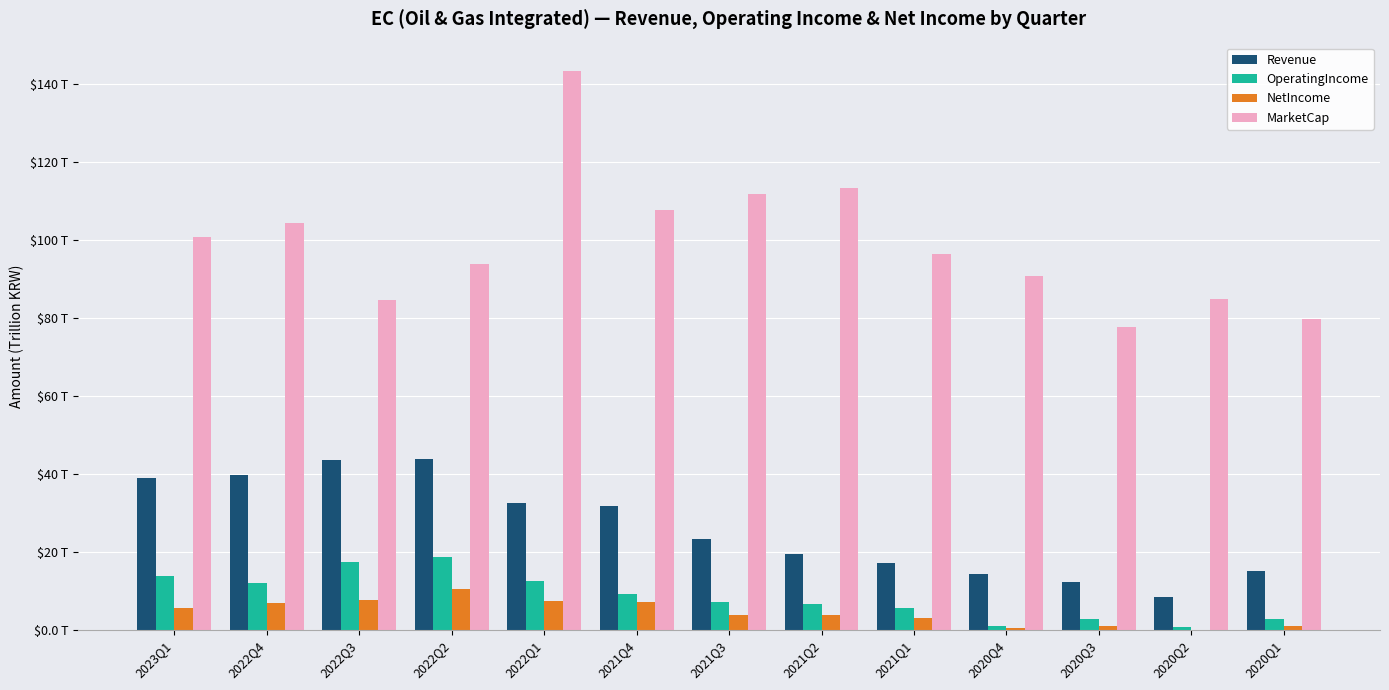

Are the bars horizontal?

No